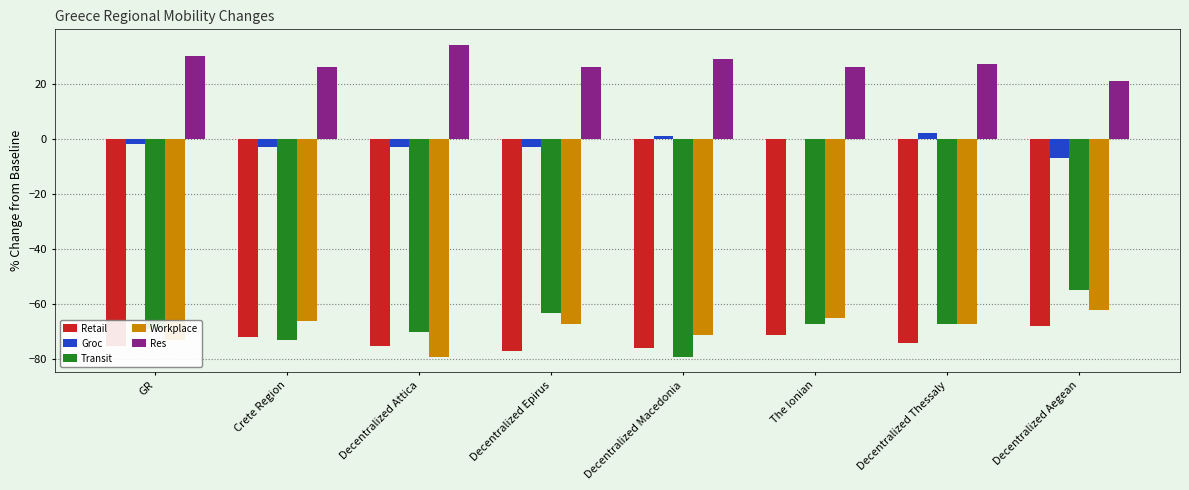

Is it true that Retail equals -114 at The Ionian?

False